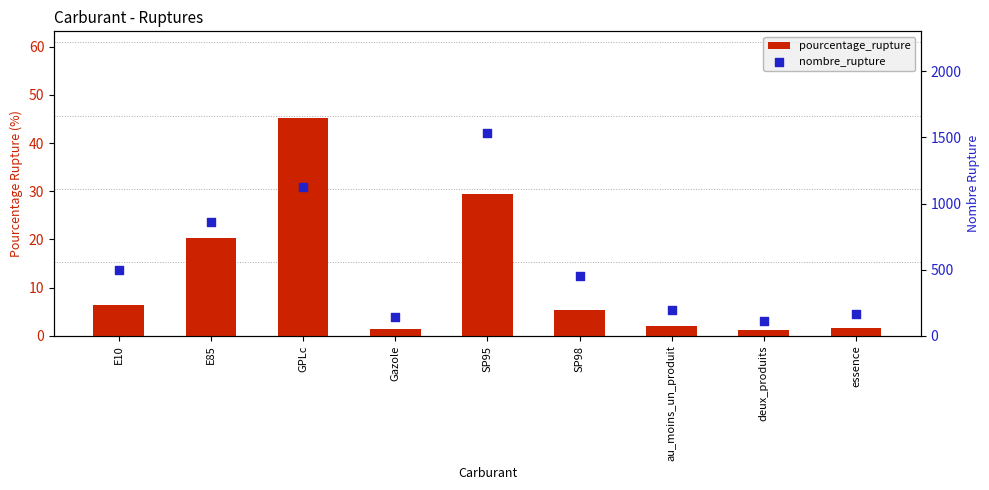

Which series has the largest total across all categories?

nombre_rupture